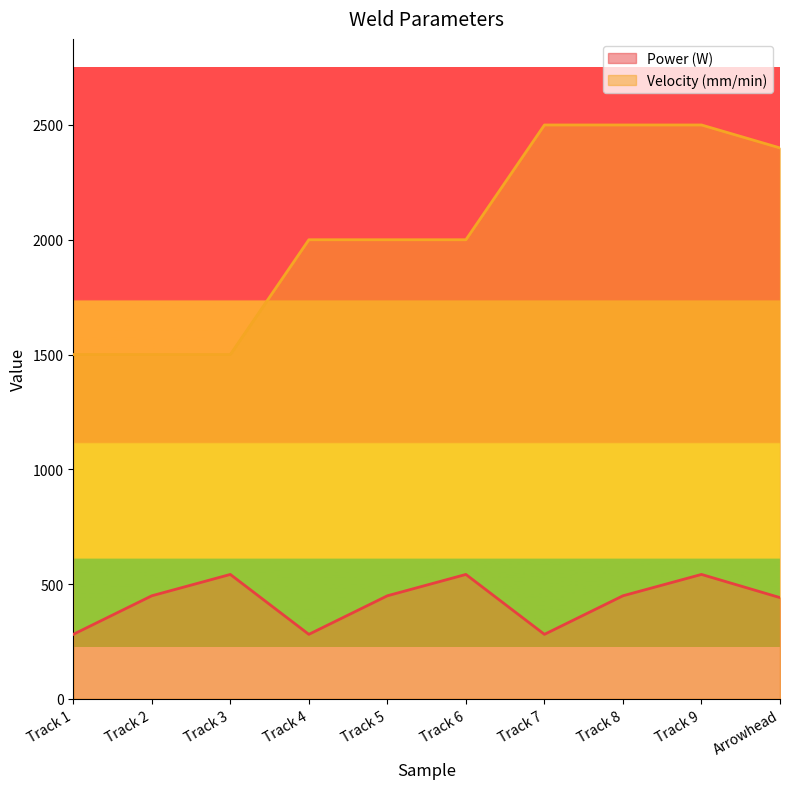

Read the Power (W) value at Track 9.

542